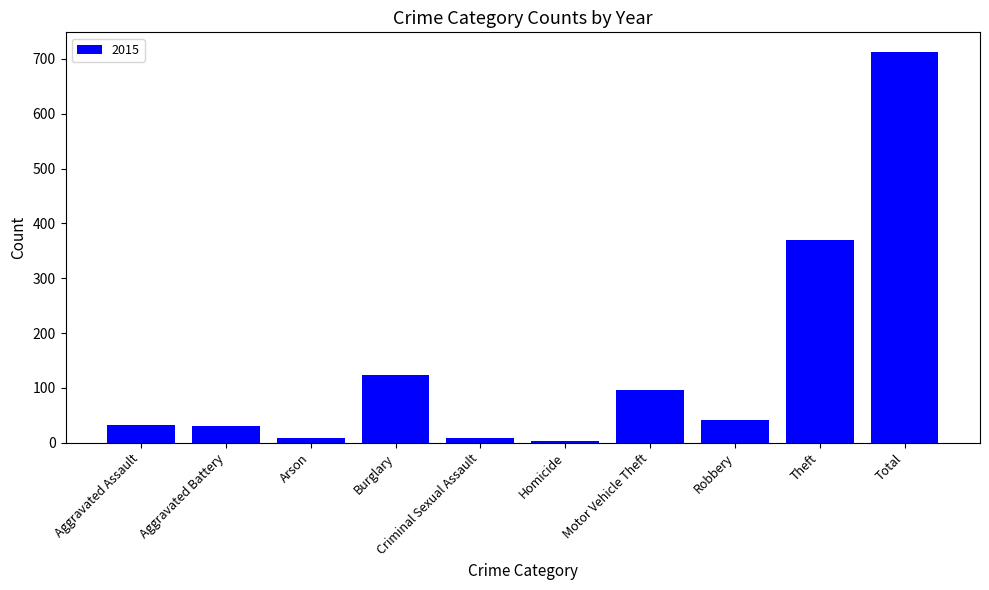

What is the average value?

143